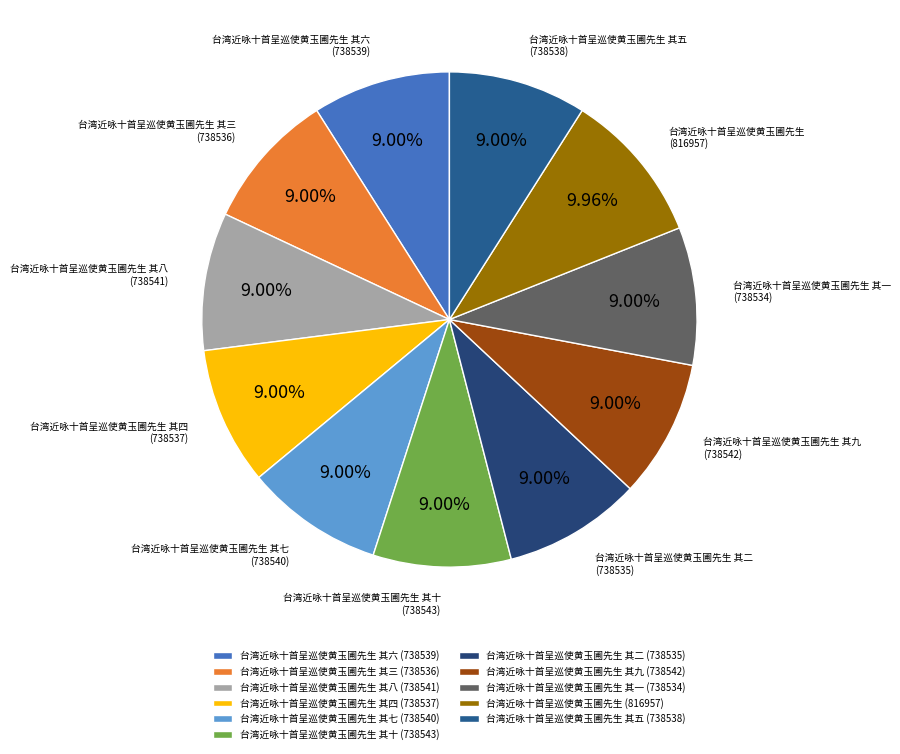

How many segments does this pie chart have?

11